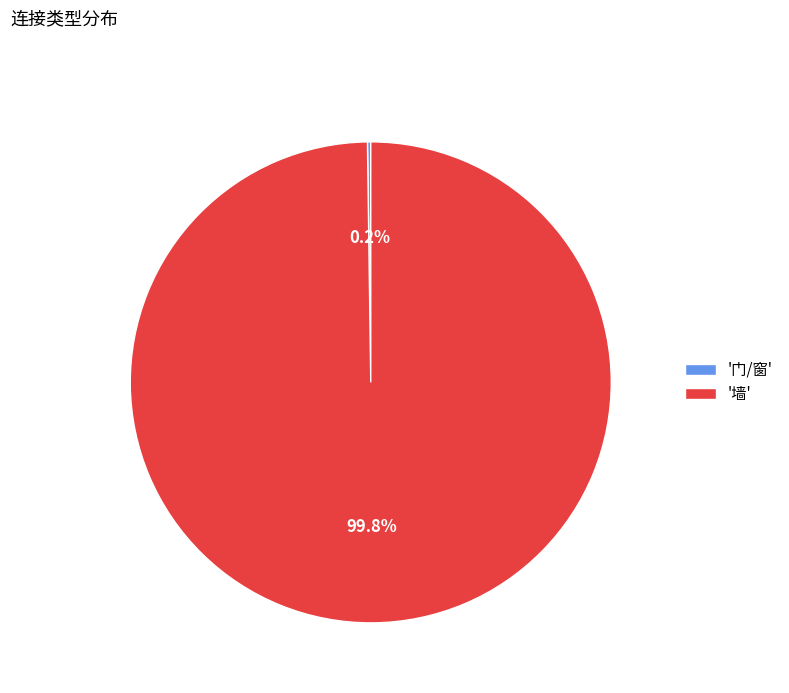

Which category has the biggest portion of the pie?

'墙'